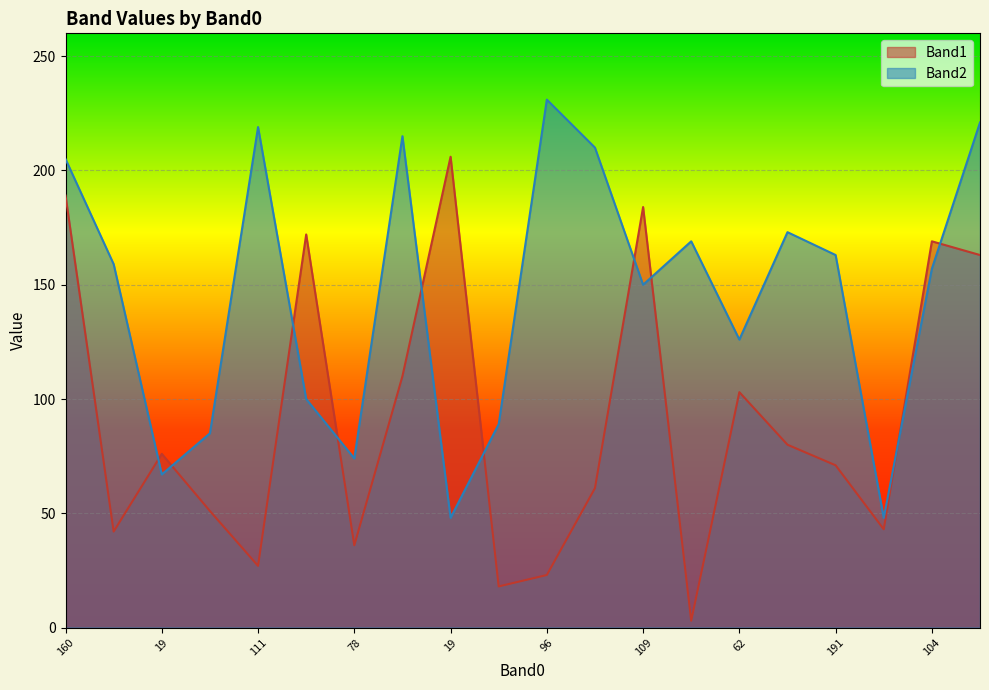

How many times do Band1 and Band2 cross each other?

10